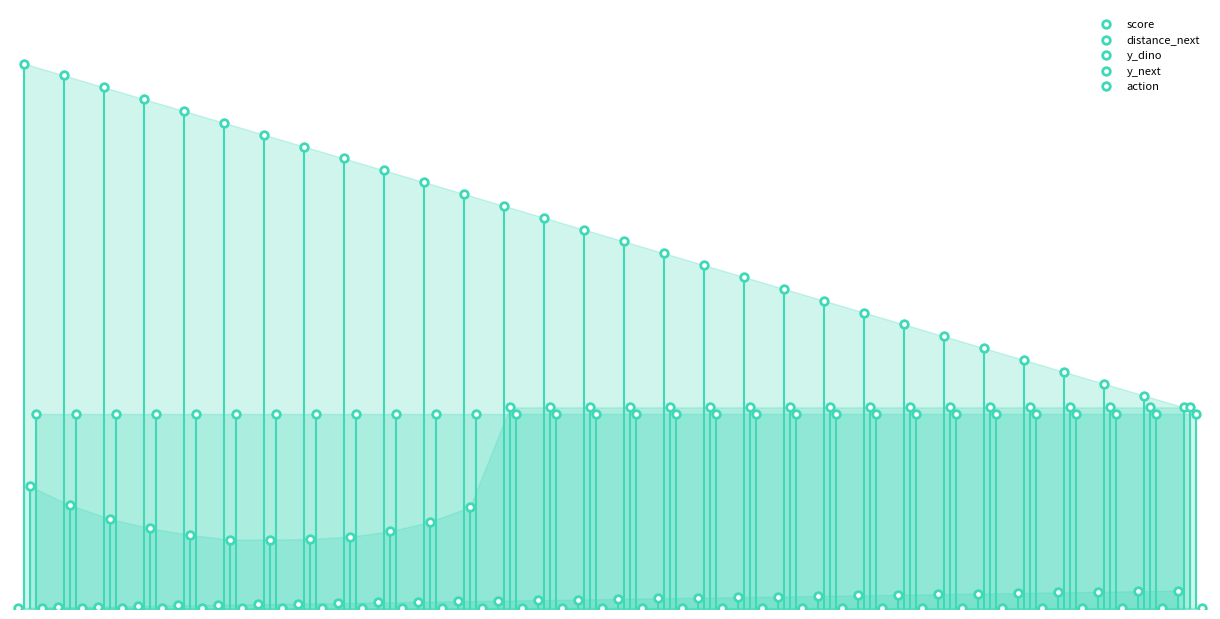

What are all the series names shown in the legend?

score, distance_next, y_dino, y_next, action